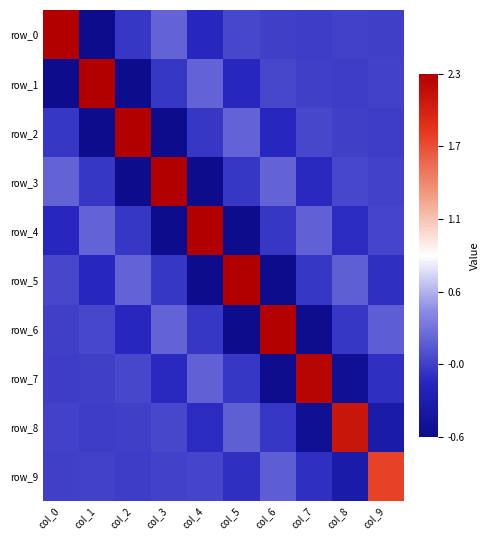

Where is row_1 nearest to the value 0?

col_7